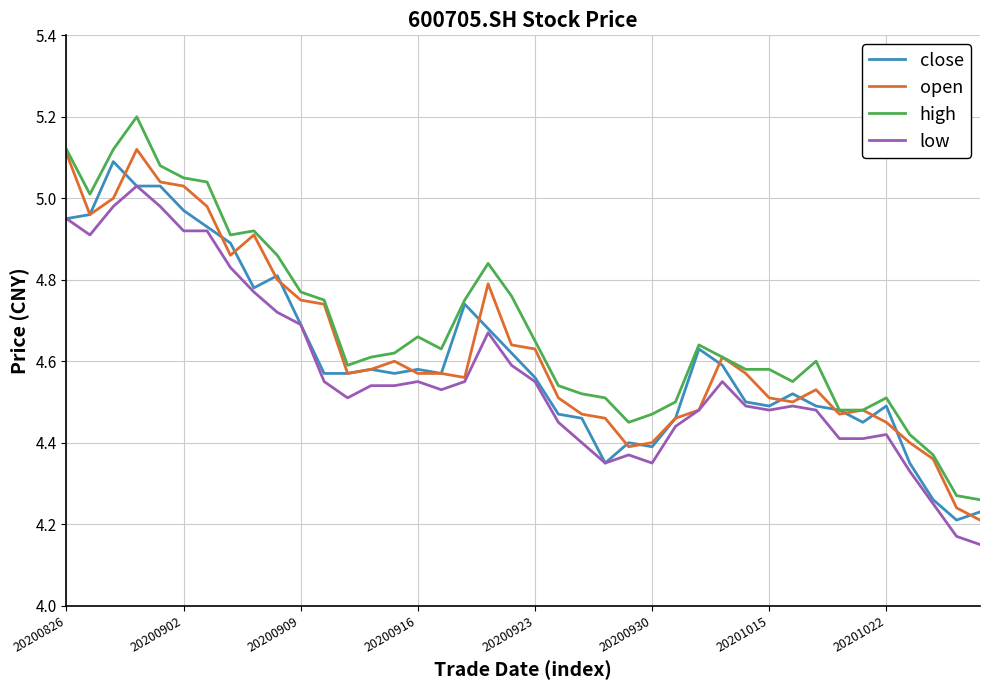

What is the difference between the maximum and minimum values in the low series?

0.9